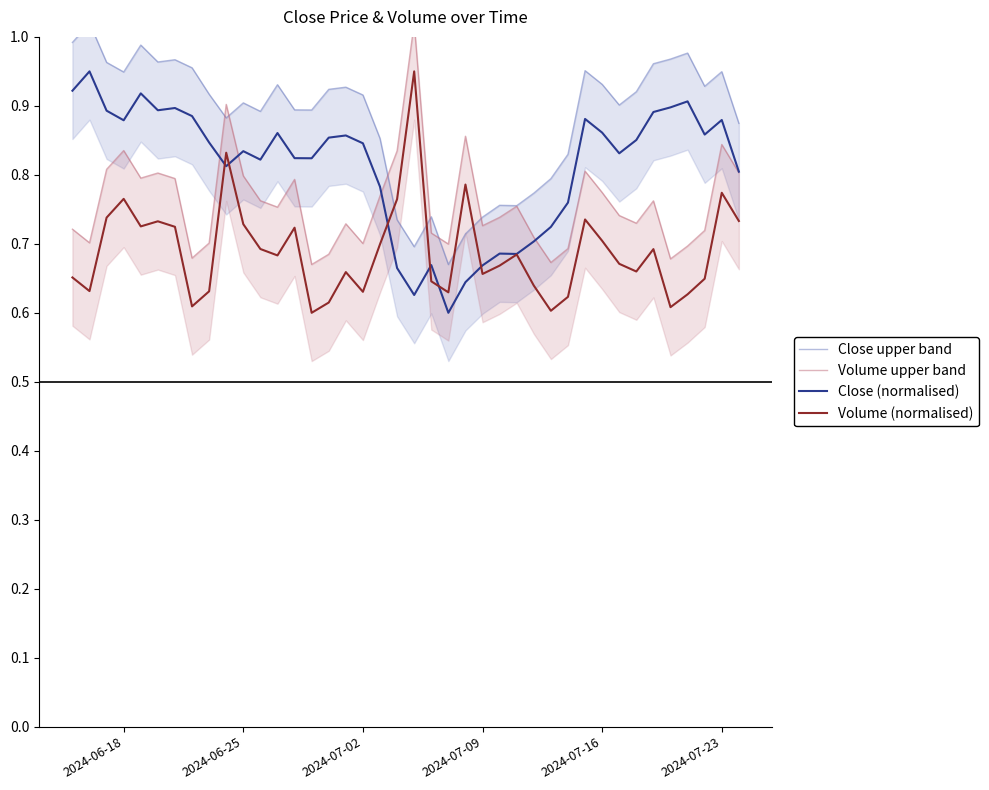

How many distinct data groups are displayed?

4